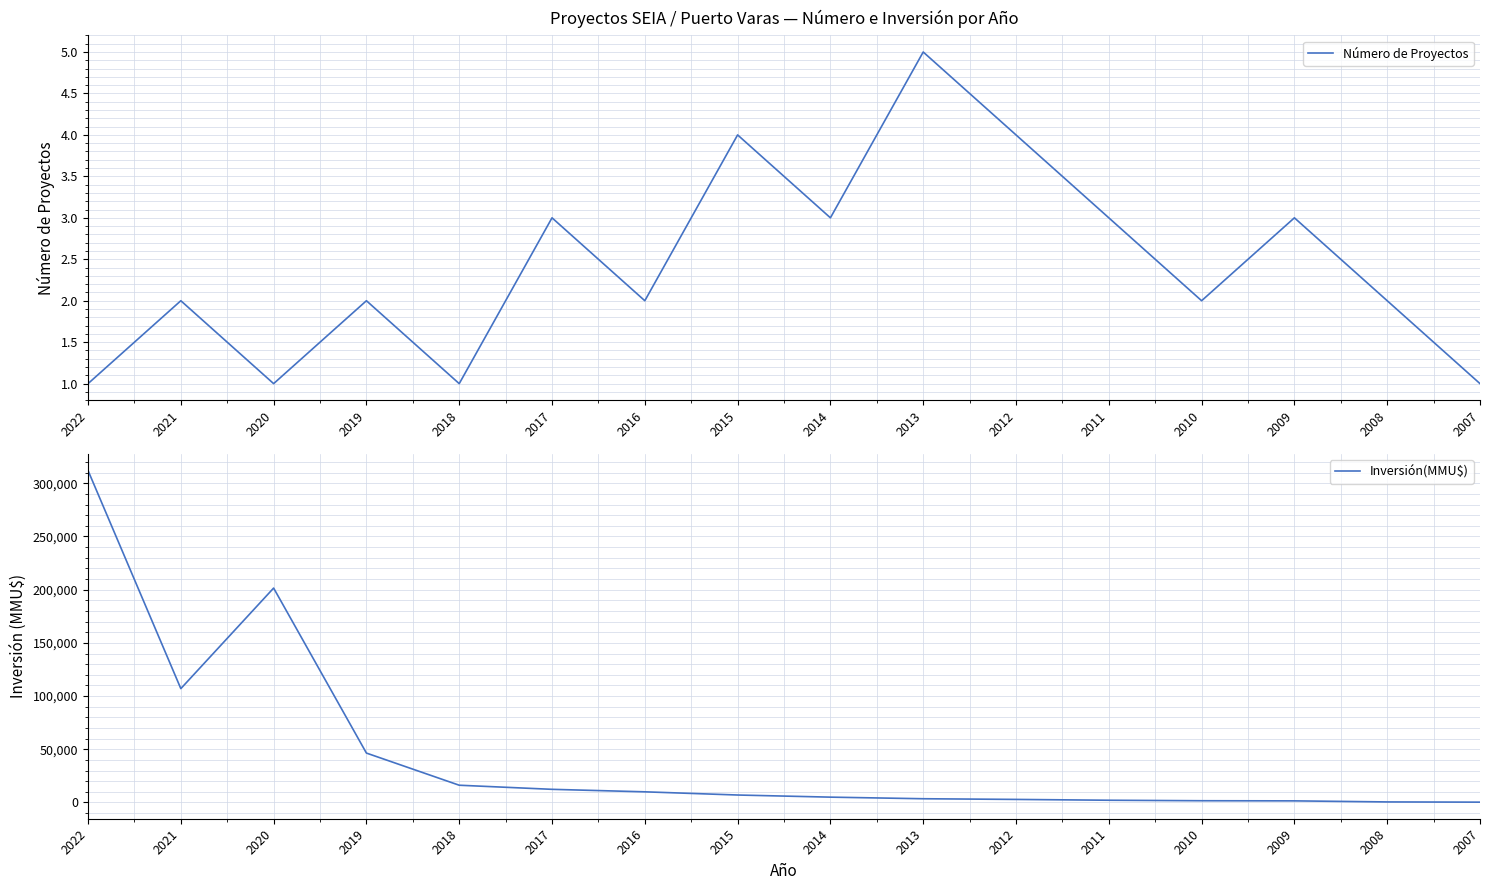

True or false: Inversión(MMU$) and Número de Proyectos intersect in this chart.

False